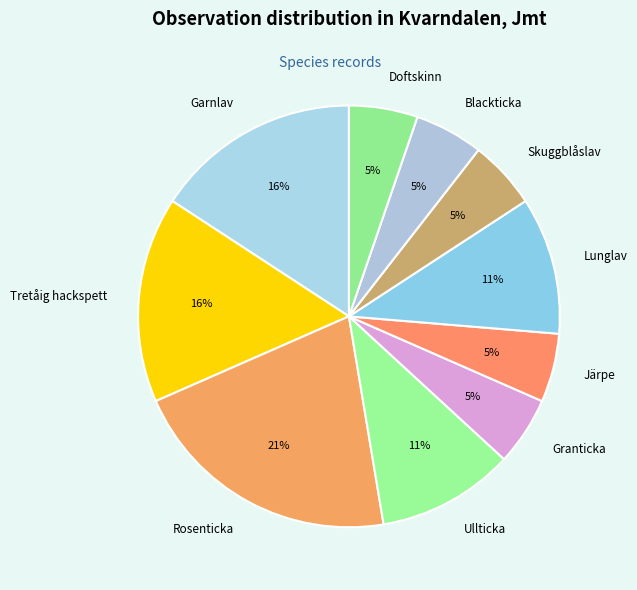

To the nearest percent, what is the difference between the largest and smallest slice percentages?

16%